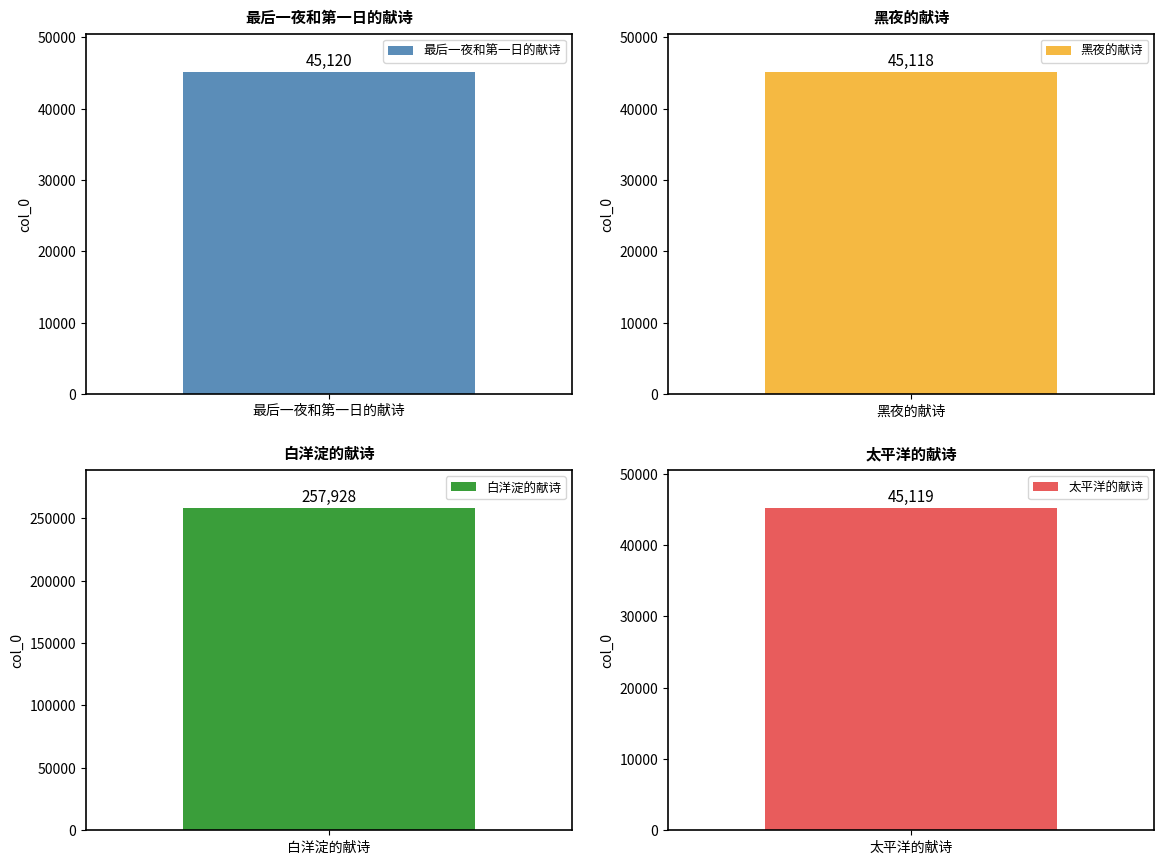

Reading right to left, what are all the values shown in this chart?

45119	257928	45118	45120